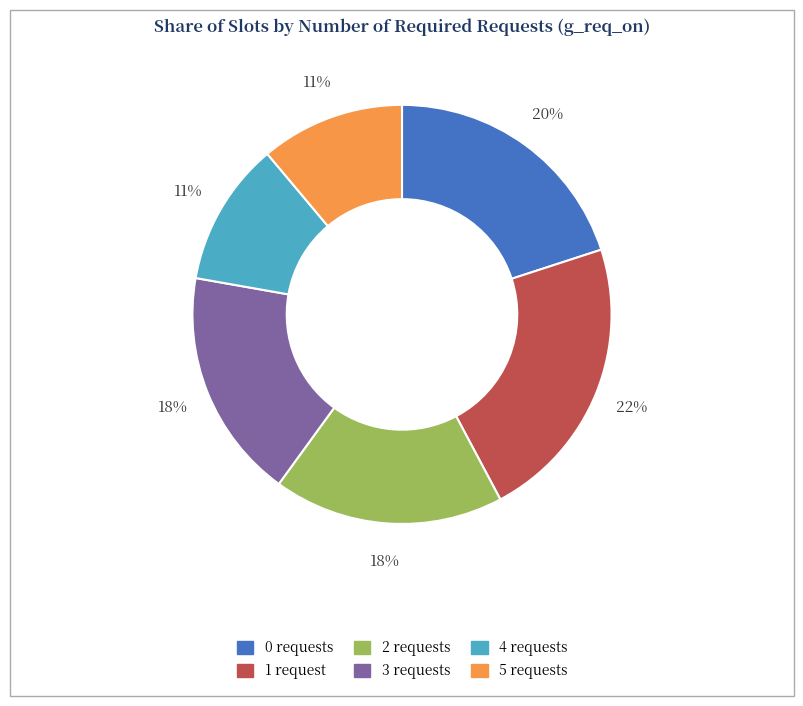

How many segments does this pie chart have?

6